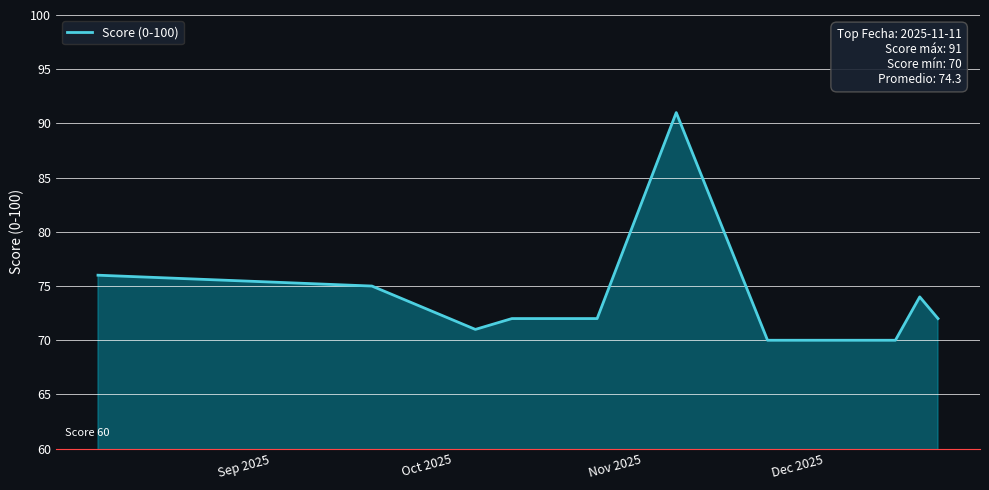

What is the smallest value displayed?

70